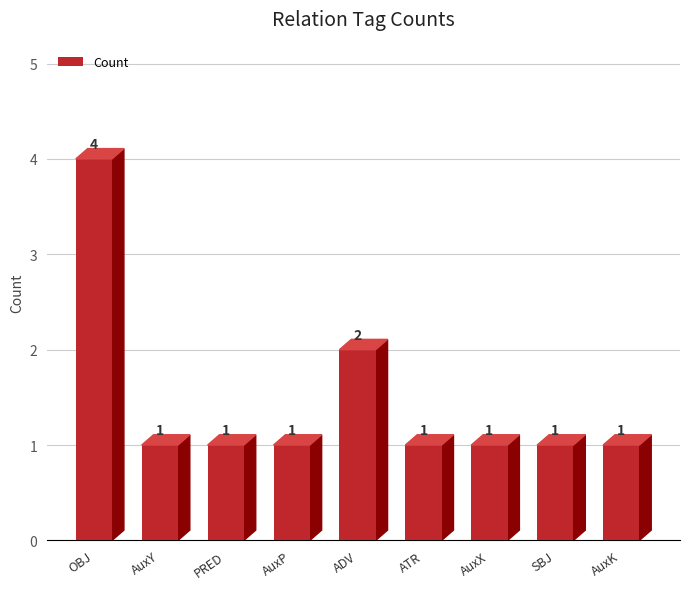

What is the approximate value at ATR?

1